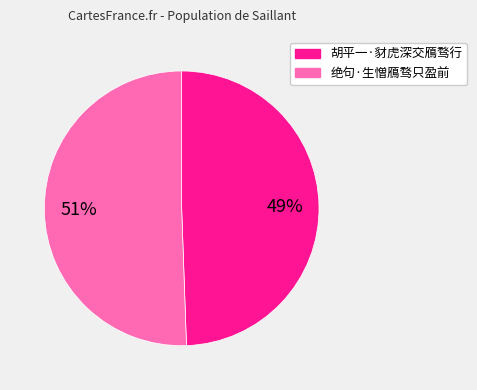

Rank the categories by value from highest to lowest.

绝句·生憎鴈骛只盈前, 胡平一·豺虎深交鴈骛行